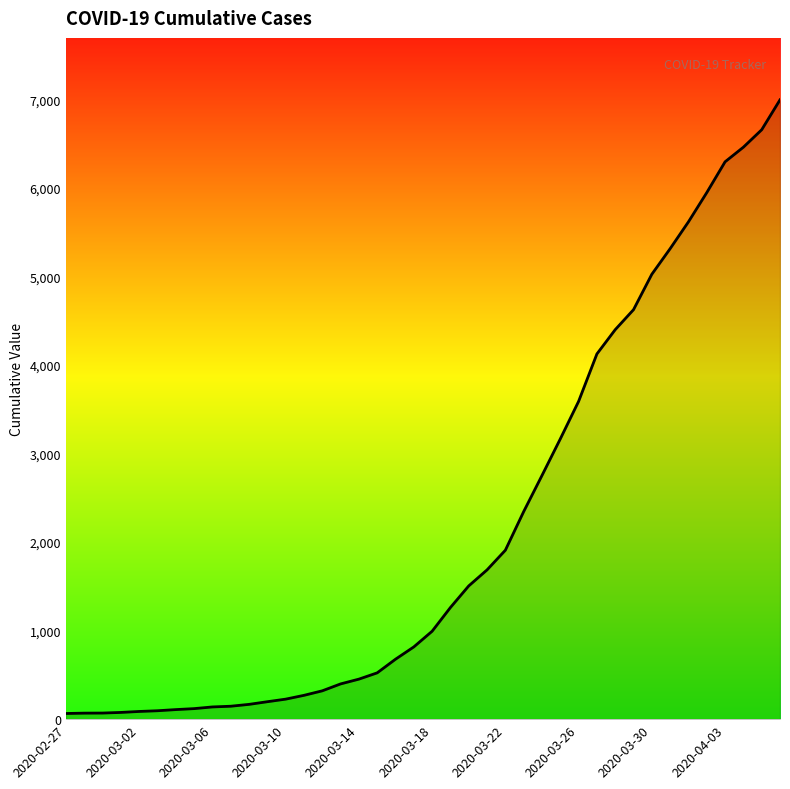

What is the greatest value displayed?

6995